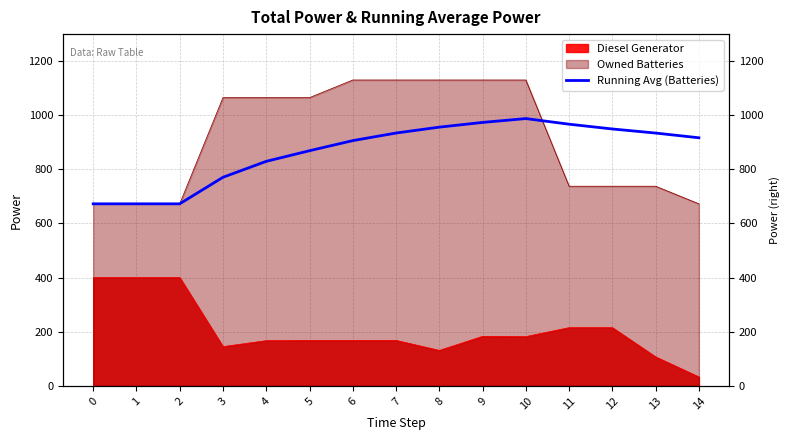

What is the change in value from 10 to 13?

-53.5